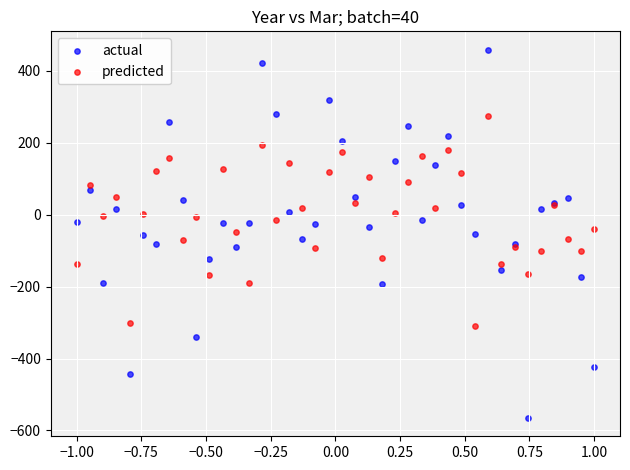

Which series reaches the minimum Y coordinate?

actual